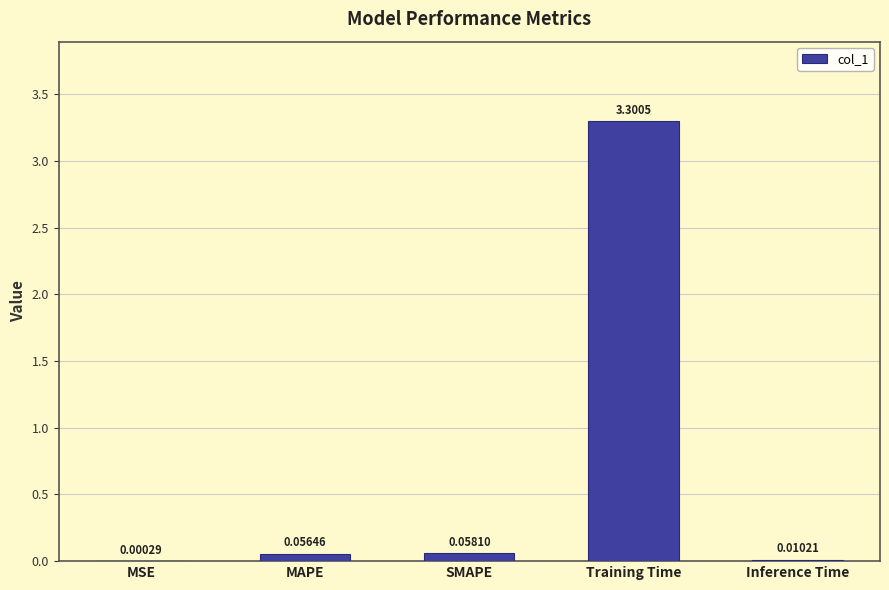

Between MAPE and MSE, which is larger?

MAPE